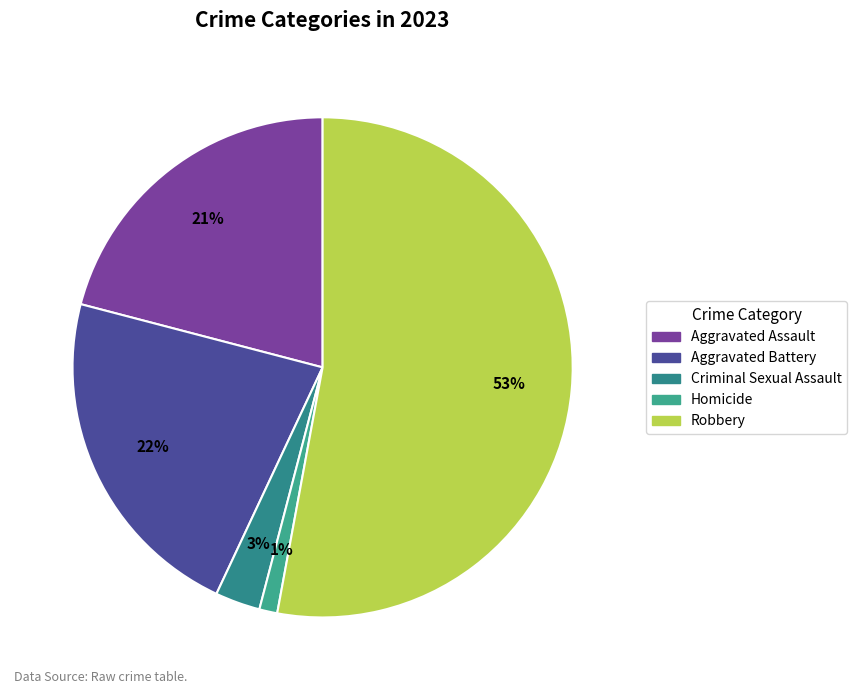

Is there any slice that represents more than half of the pie?

Yes